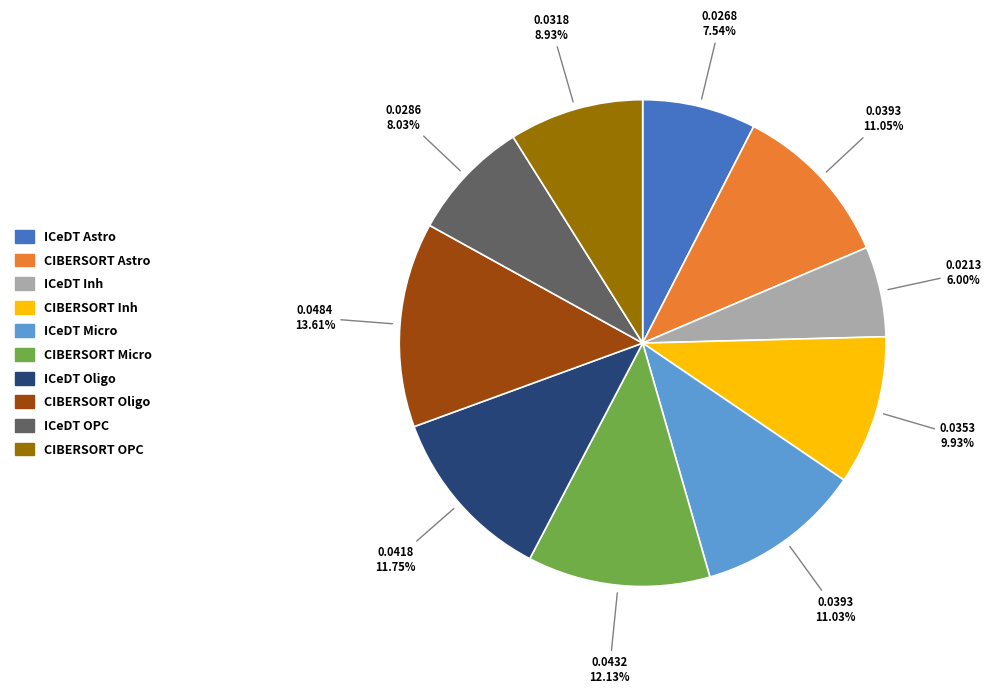

Do CIBERSORT Inh and ICeDT Micro together represent more than half of the pie?

No